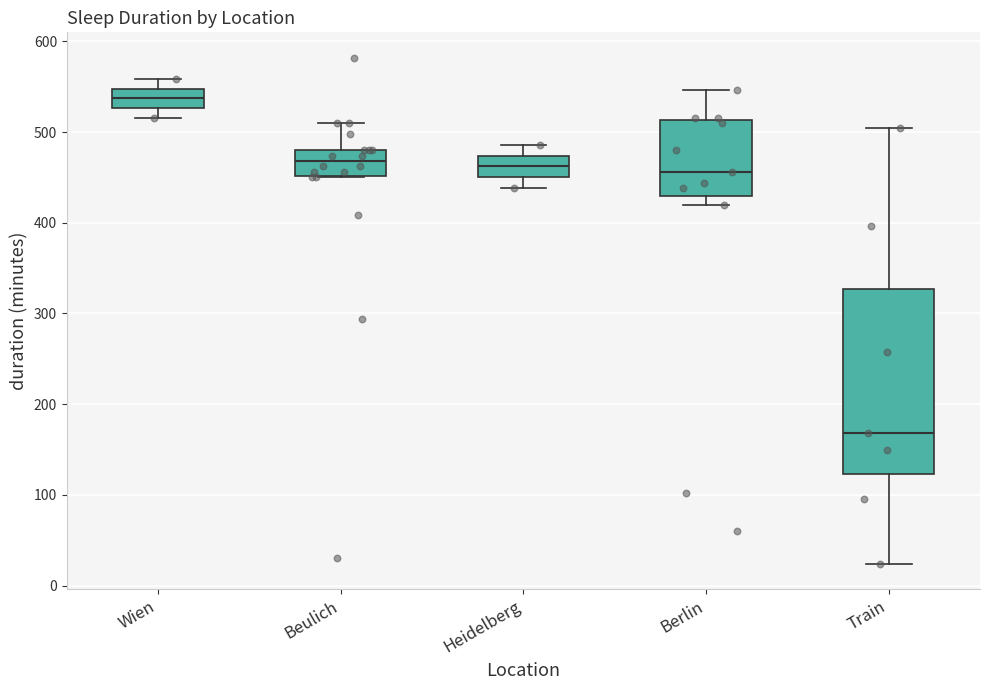

Which box has the highest median line?

Wien